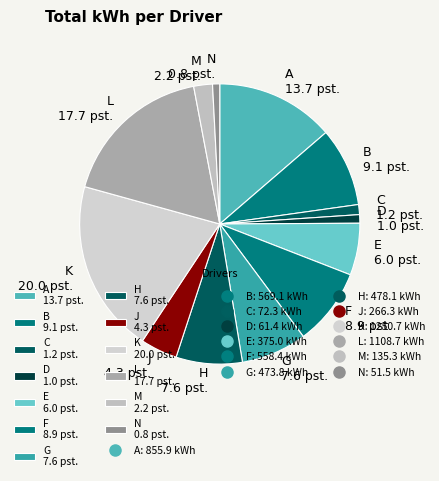

Is the sum of N 0.8 pst. and B 9.1 pst. greater than half?

No